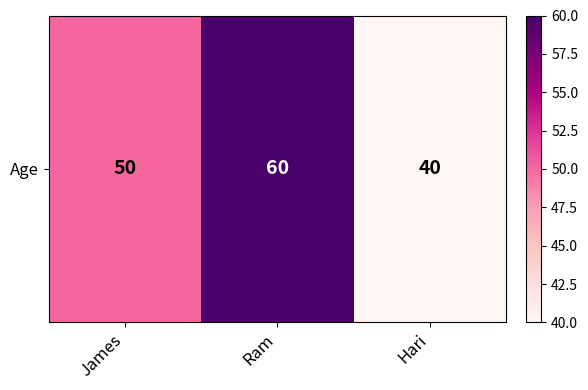

How many values are below 50?

1